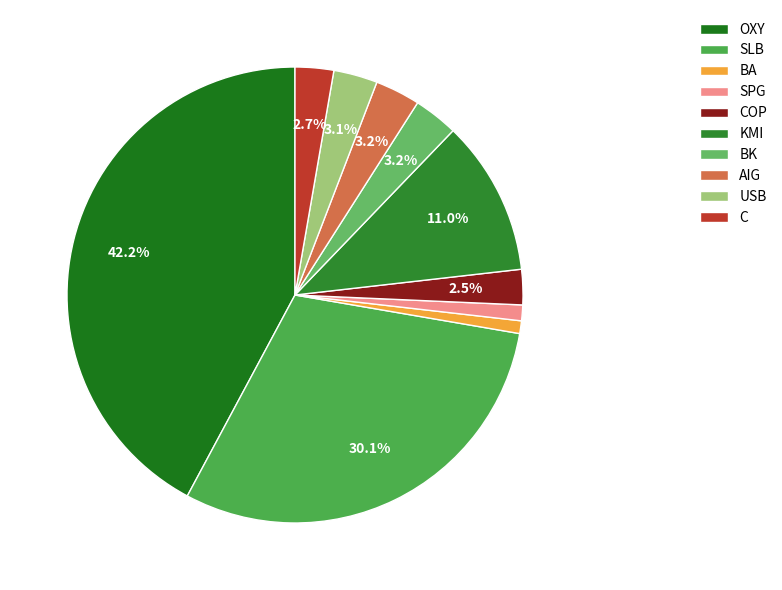

How many segments does this pie chart have?

10